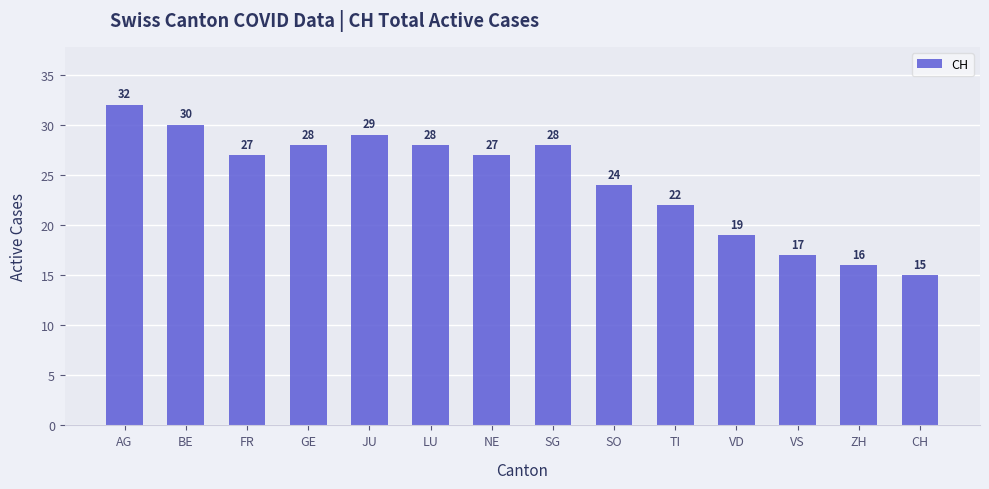

Are the bars grouped side by side (vs. stacked)?

No